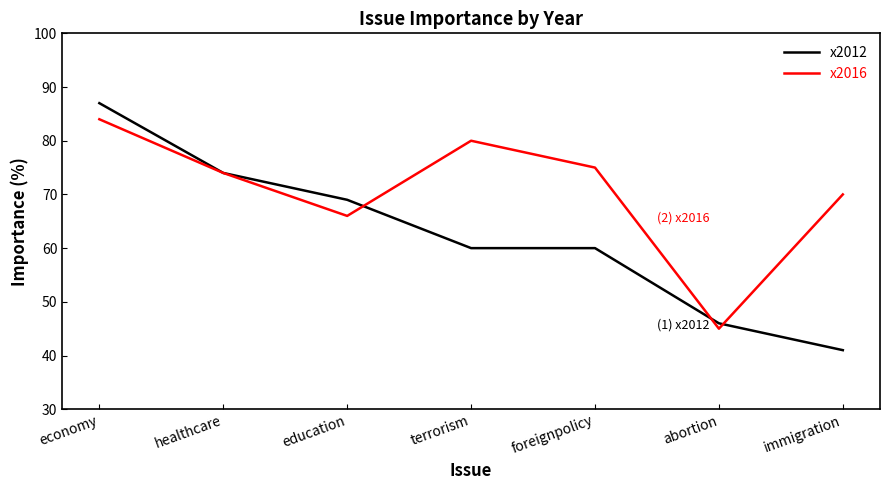

What is the greatest value displayed?

87